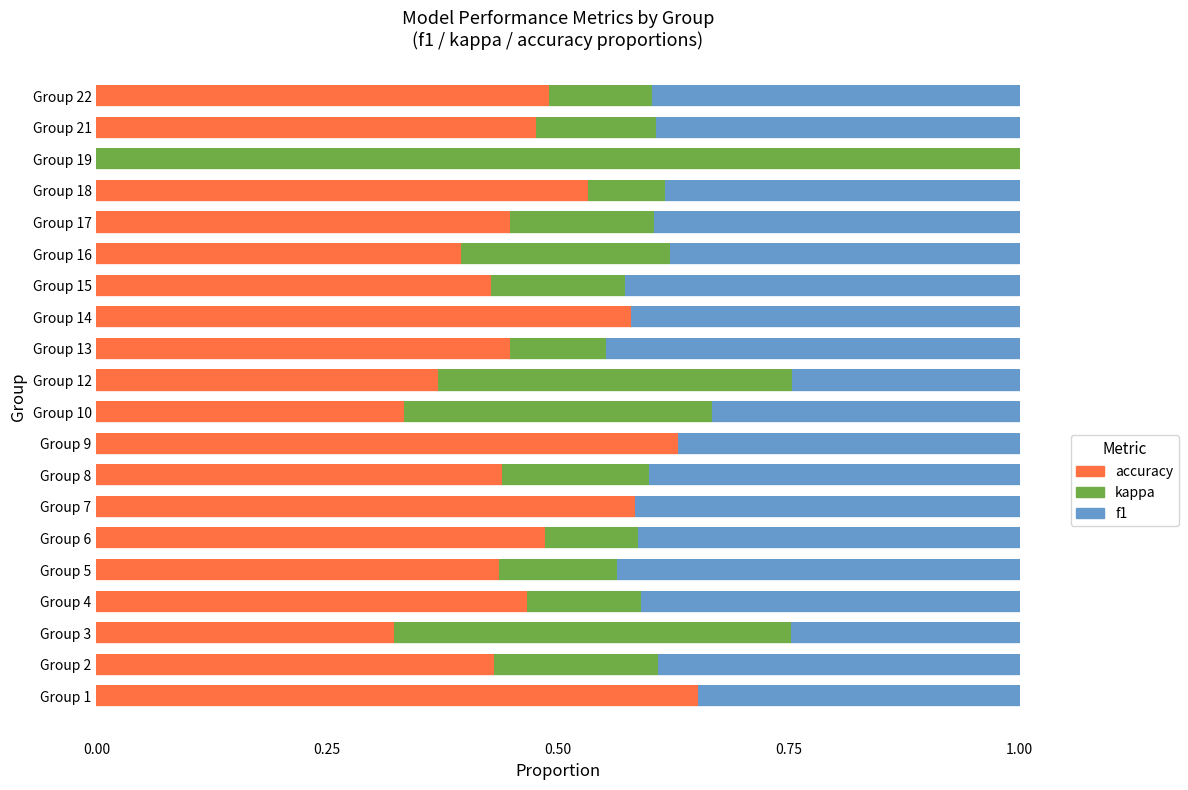

The value of accuracy at Group 4 is 0.8. True or false?

False